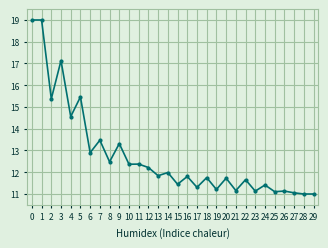

What is the difference between the values at 15 and 11?

0.9